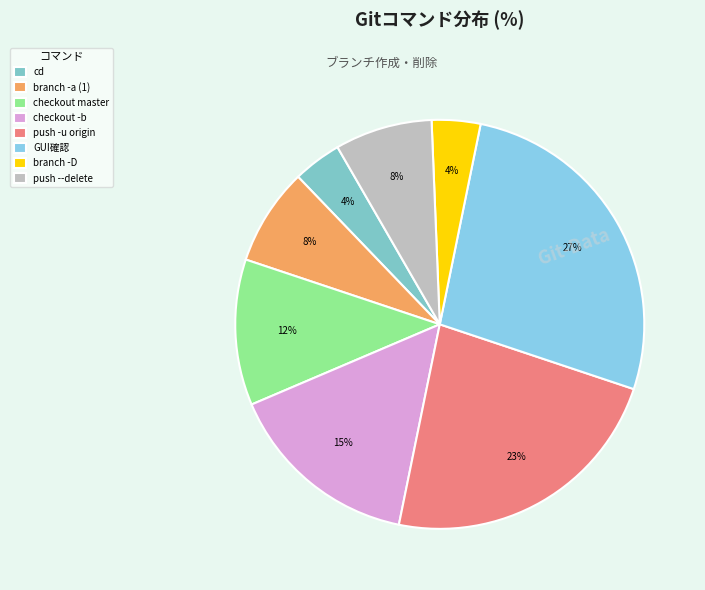

Count the number of slices in the pie.

8